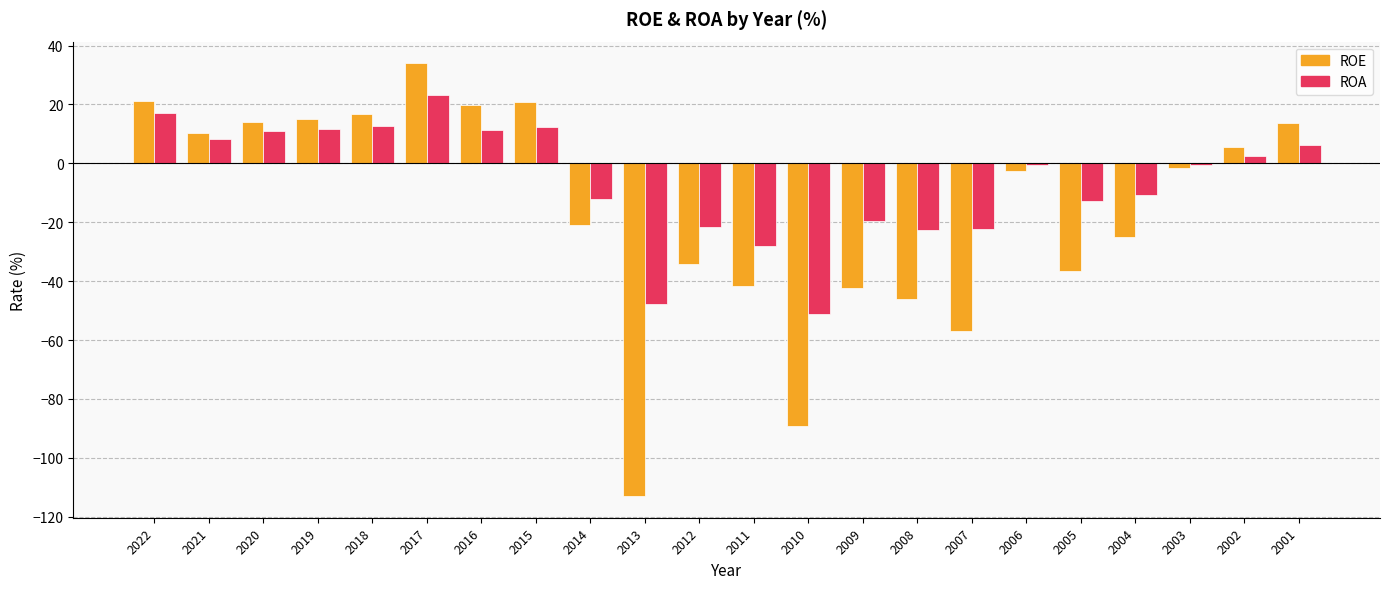

What is the sum of all ROA values?

-133.2